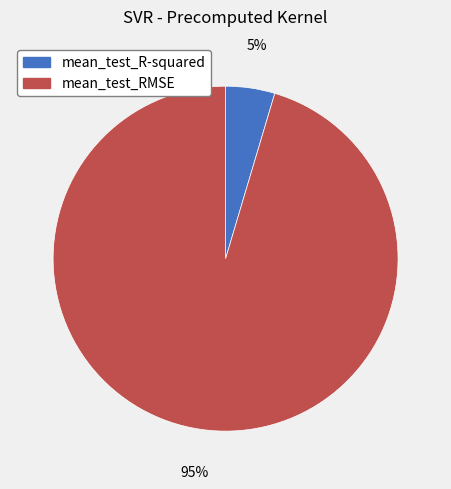

Is the sum of mean_test_R-squared and mean_test_RMSE greater than half?

Yes